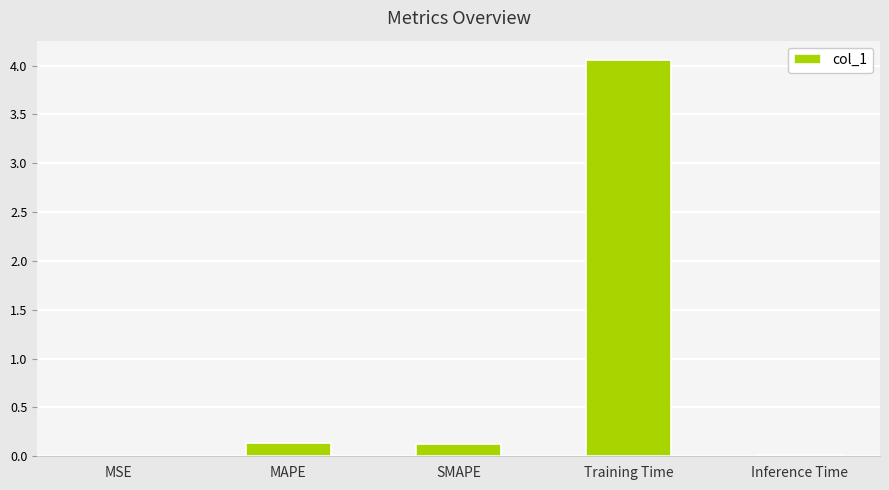

What is the sum of all values?

4.3